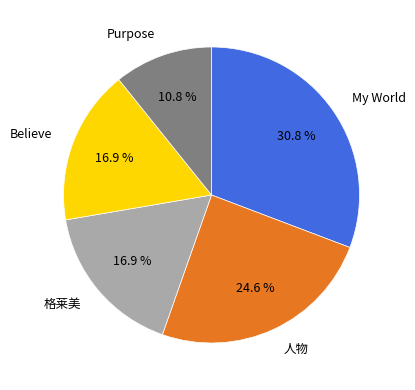

How many segments does this pie chart have?

5